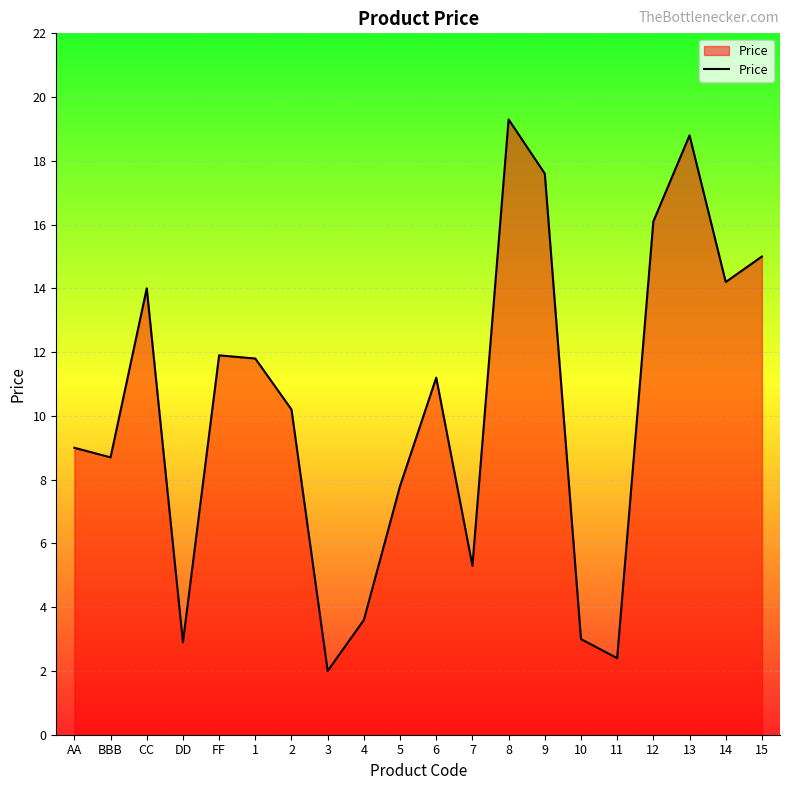

At which label does the data first exceed 11?

CC